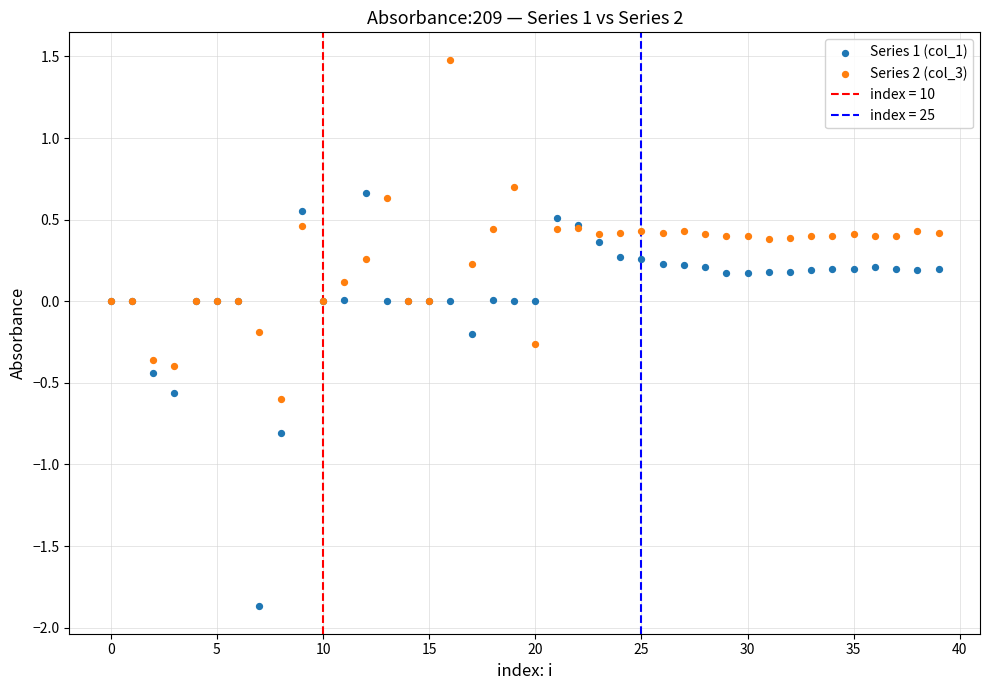

Which series reaches the minimum Y coordinate?

Series 1 (col_1)